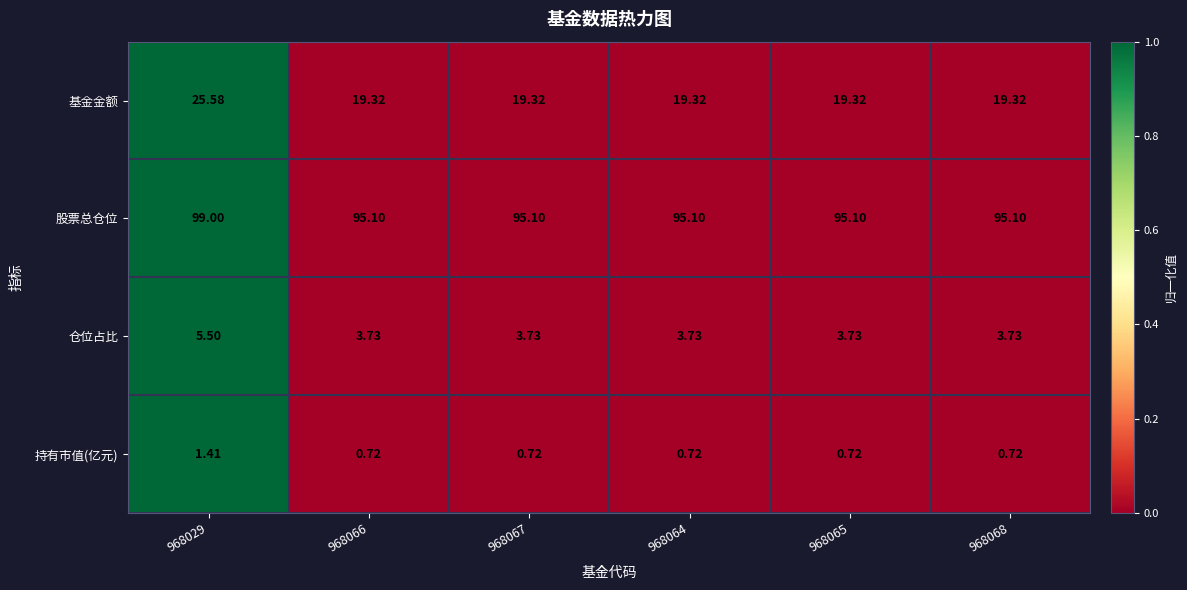

At which category is the sum across all series the highest?

968029